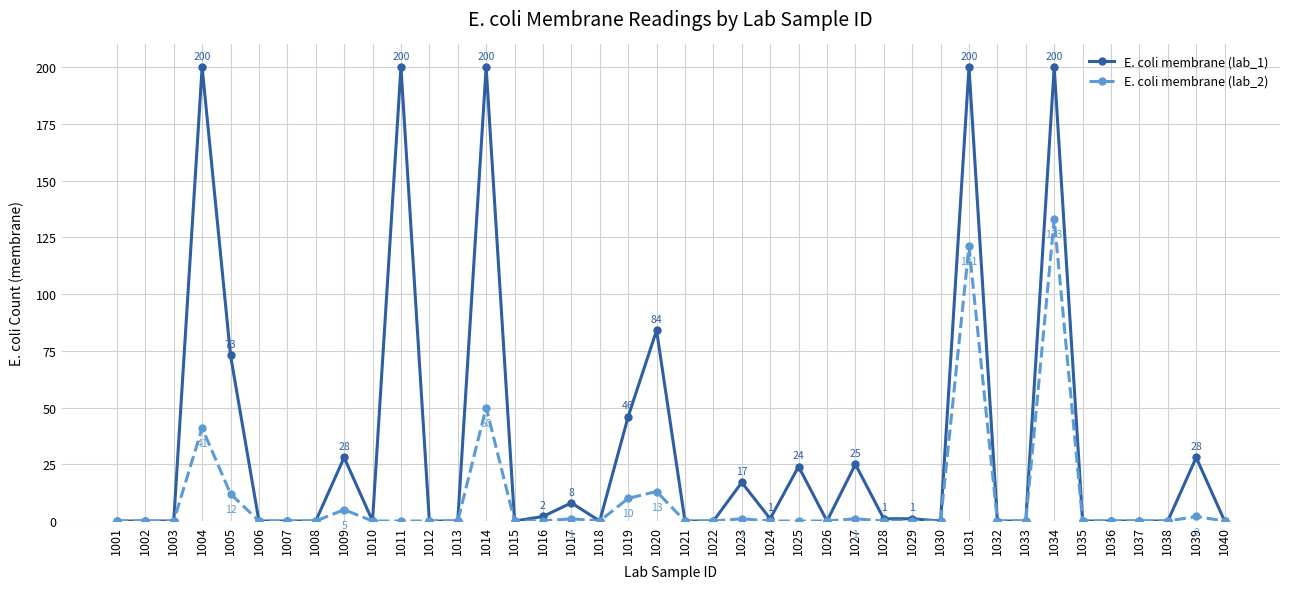

What is the approximate value of E. coli membrane (lab_2) at 1023?

1